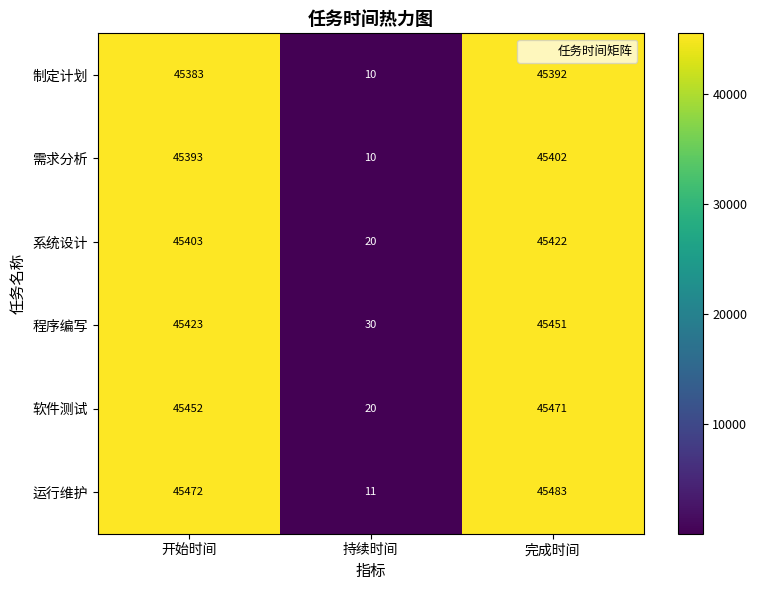

What is the difference between the highest and lowest values at 开始时间?

89